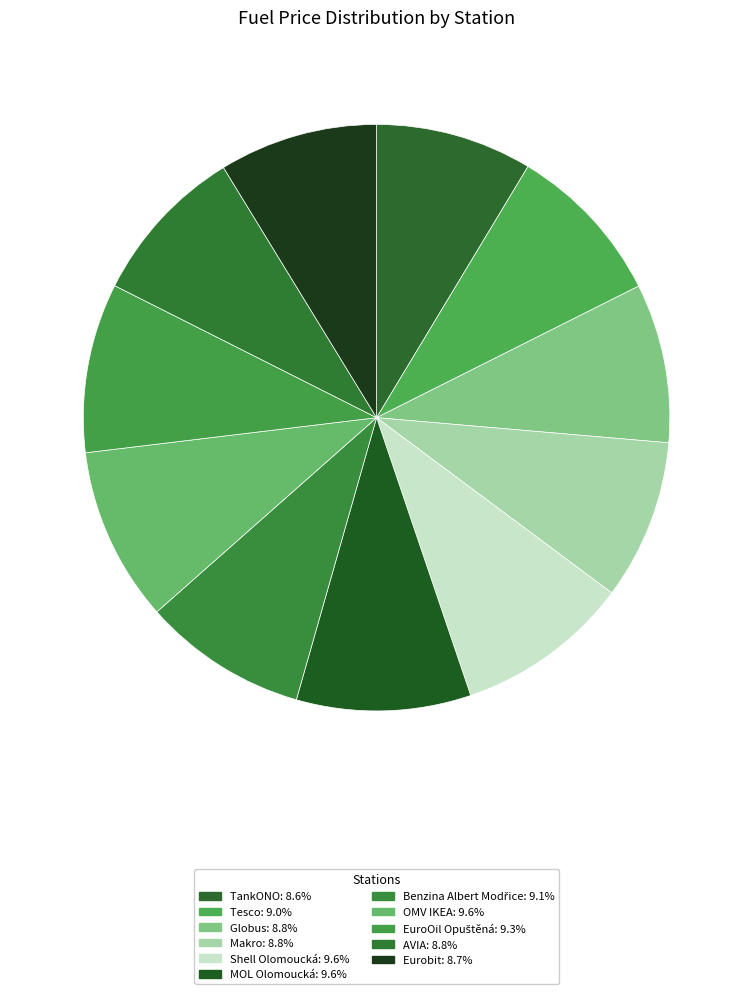

What is the total percentage of Eurobit and Benzina Albert Modřice?

17.8%